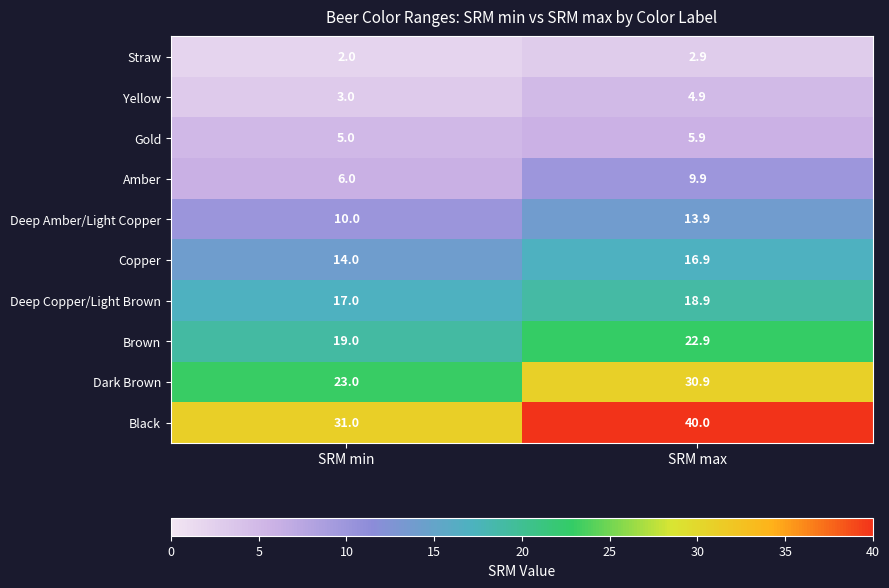

What is the sum of the Black values at SRM max and SRM min?

71.0